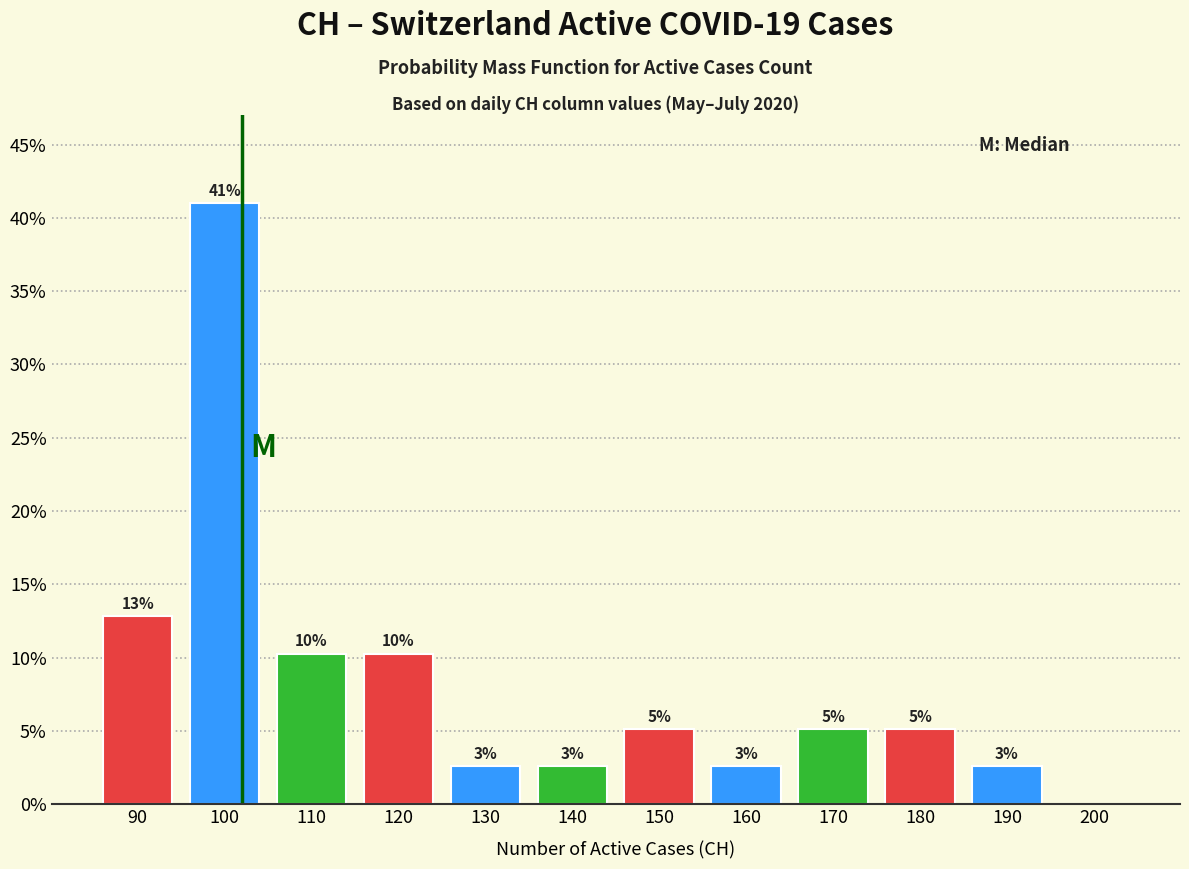

Are the bars horizontal?

No